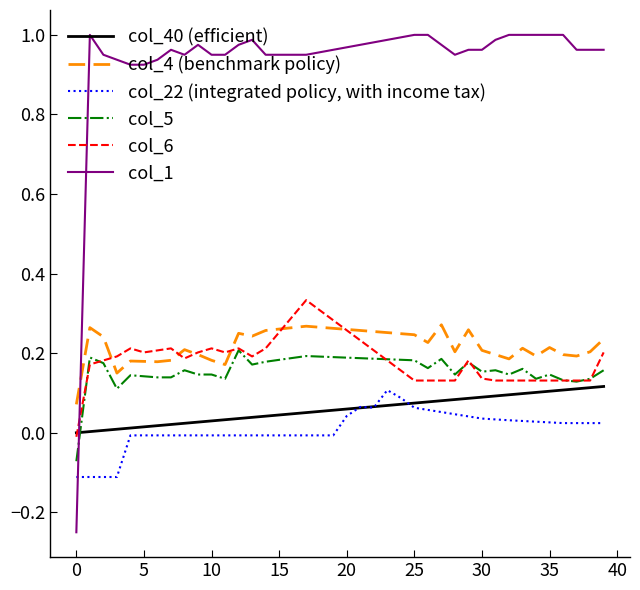

Which series has the largest total across all categories?

col_1